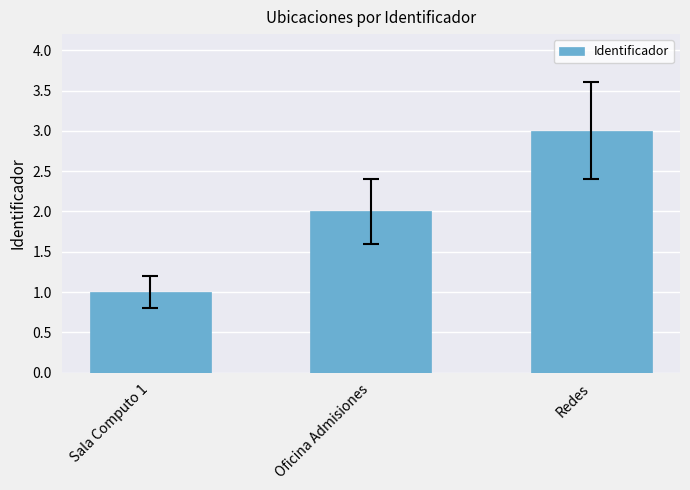

What is the minimum value shown in the chart?

1